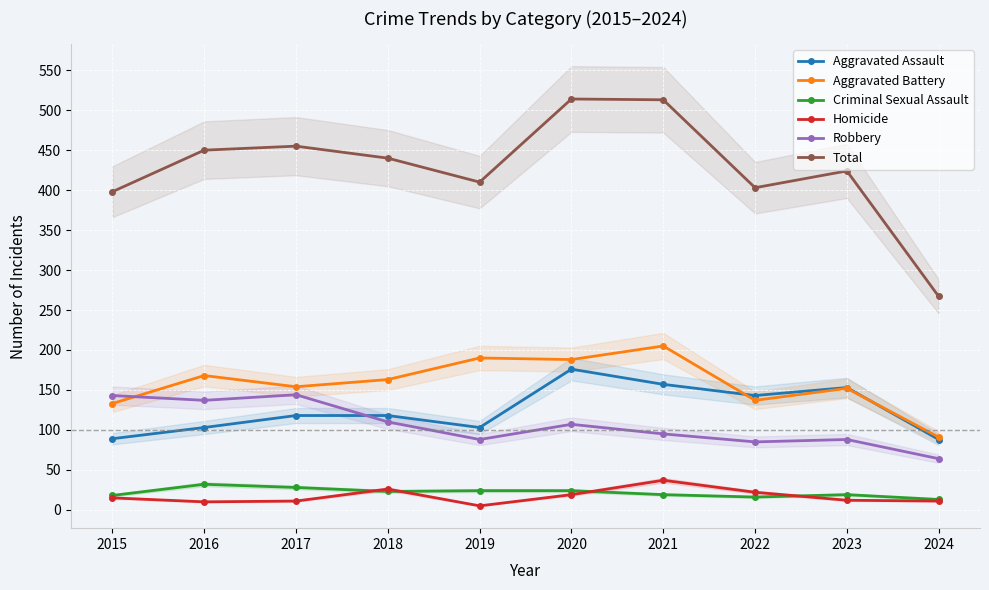

Is the value of Criminal Sexual Assault at 2021 greater than the value of Robbery at 2015?

No